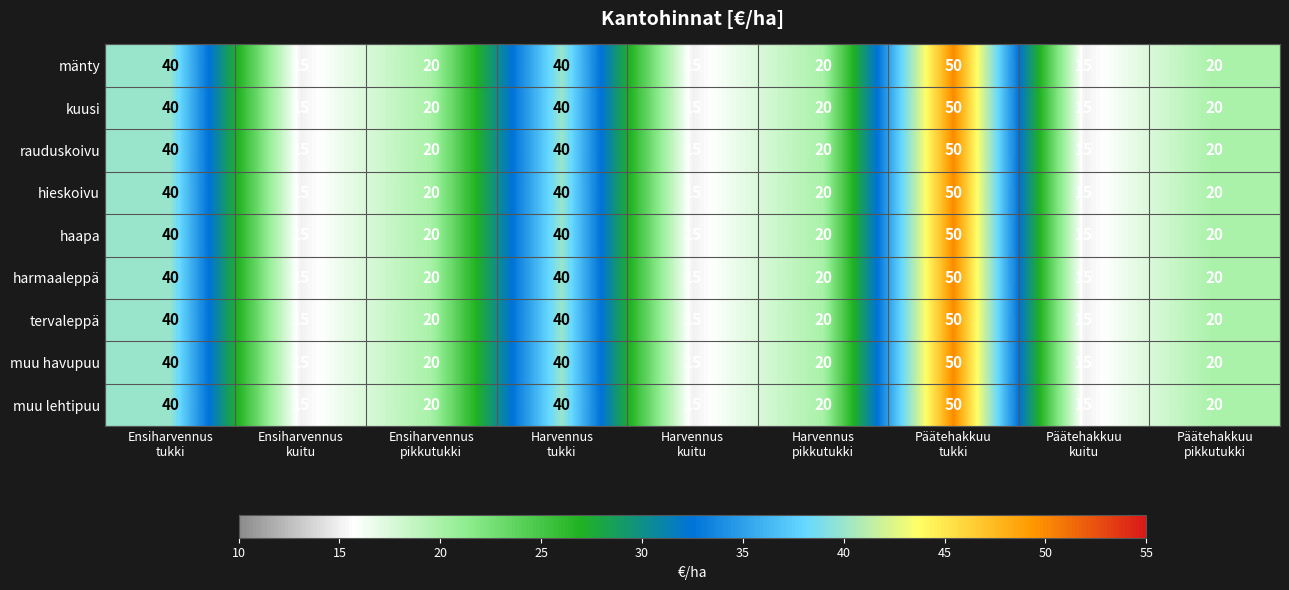

At how many categories does at least one series exceed 39?

3